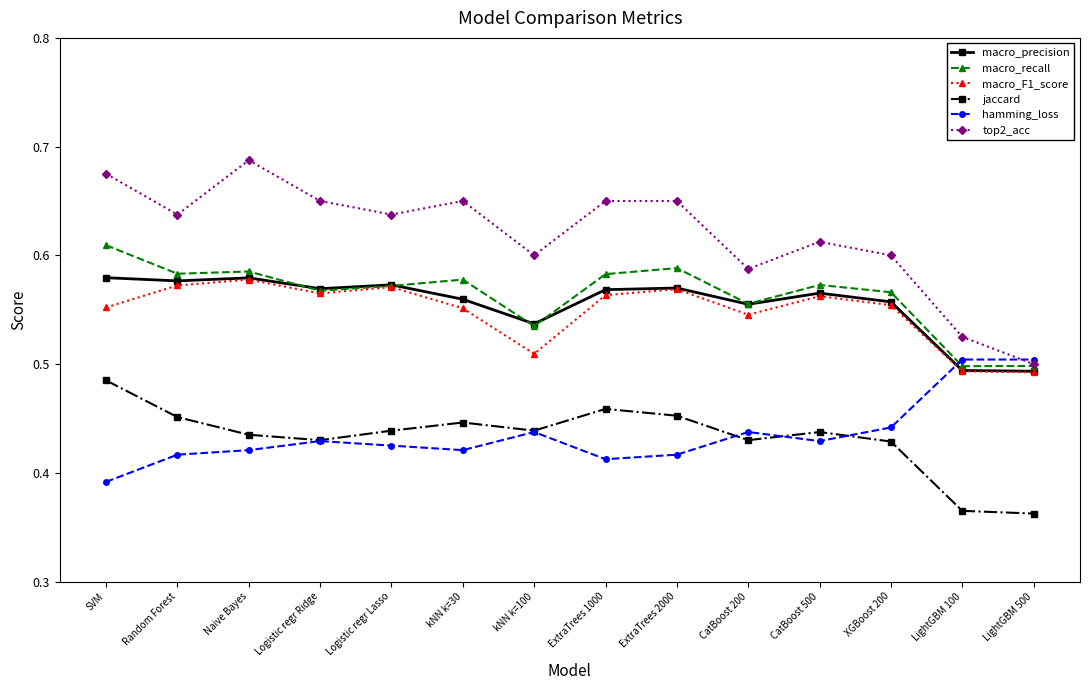

True or false: macro_F1_score has a value of 0.6 at XGBoost 200.

True